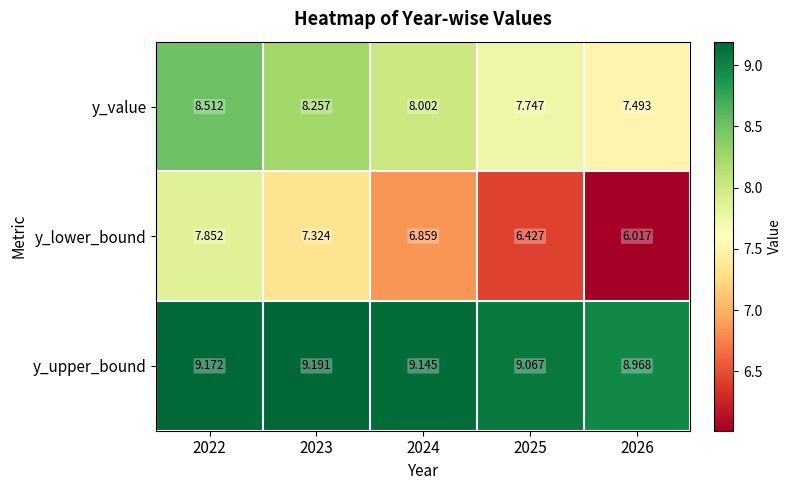

Which series has the largest total across all categories?

y_upper_bound